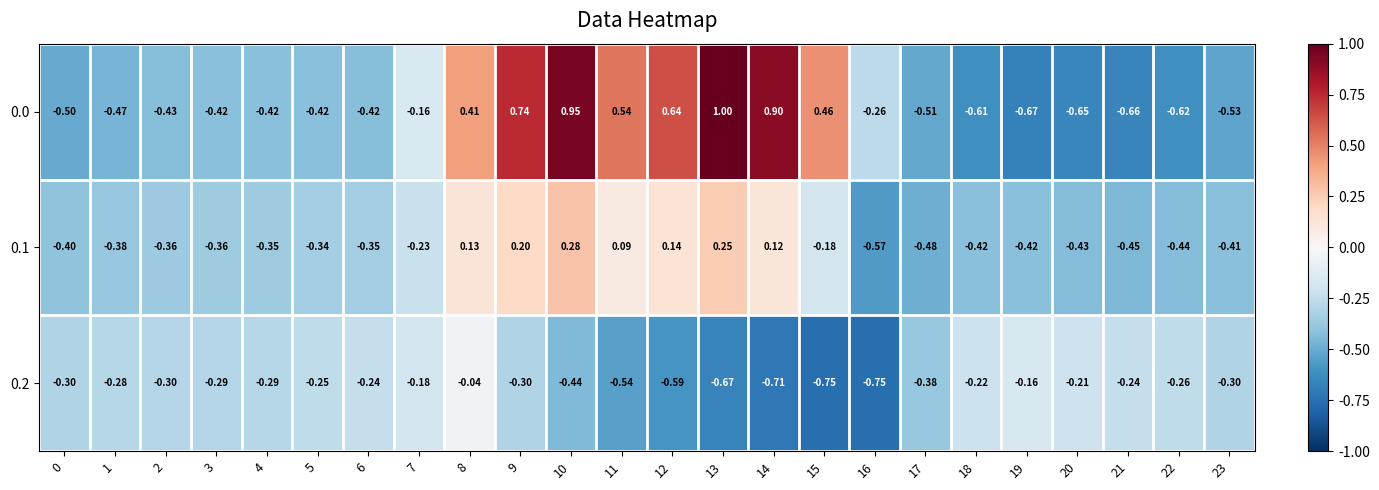

Reading left to right, what are all the values shown in this chart?

0.0: 0=-0.5	1=-0.5	2=-0.4	3=-0.4	4=-0.4	5=-0.4	6=-0.4	7=-0.2	8=0.4	9=0.7	10=0.9	11=0.5	12=0.6	13=1.0	14=0.9	15=0.5	16=-0.3	17=-0.5	18=-0.6	19=-0.7	20=-0.7	21=-0.7	22=-0.6	23=-0.5
0.1: 0=-0.4	1=-0.4	2=-0.4	3=-0.4	4=-0.3	5=-0.3	6=-0.3	7=-0.2	8=0.1	9=0.2	10=0.3	11=0.1	12=0.1	13=0.2	14=0.1	15=-0.2	16=-0.6	17=-0.5	18=-0.4	19=-0.4	20=-0.4	21=-0.5	22=-0.4	23=-0.4
0.2: 0=-0.3	1=-0.3	2=-0.3	3=-0.3	4=-0.3	5=-0.2	6=-0.2	7=-0.2	8=-0.0	9=-0.3	10=-0.4	11=-0.5	12=-0.6	13=-0.7	14=-0.7	15=-0.8	16=-0.8	17=-0.4	18=-0.2	19=-0.2	20=-0.2	21=-0.2	22=-0.3	23=-0.3